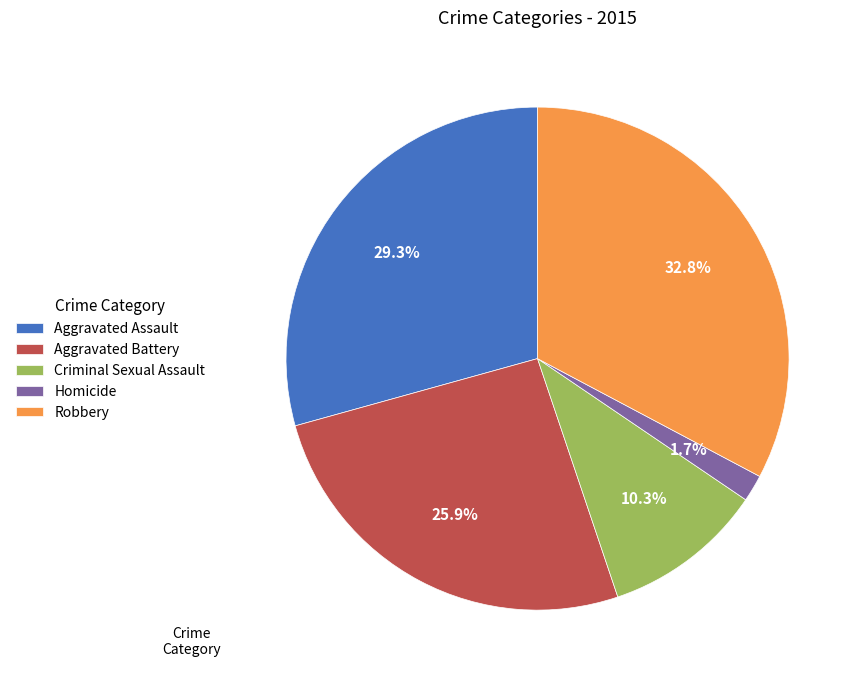

Which slice is the largest?

Robbery